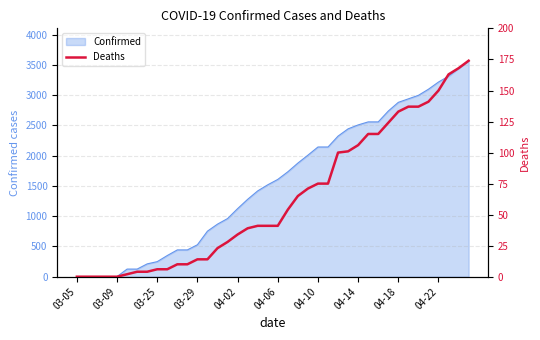

True or false: the data shows 23 at 14.

True